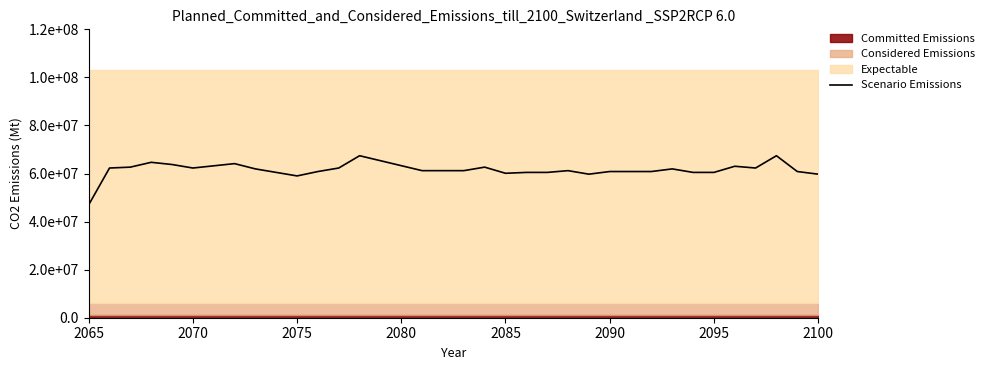

The chart shows a value of 16872453.2 at 8. True or false?

False